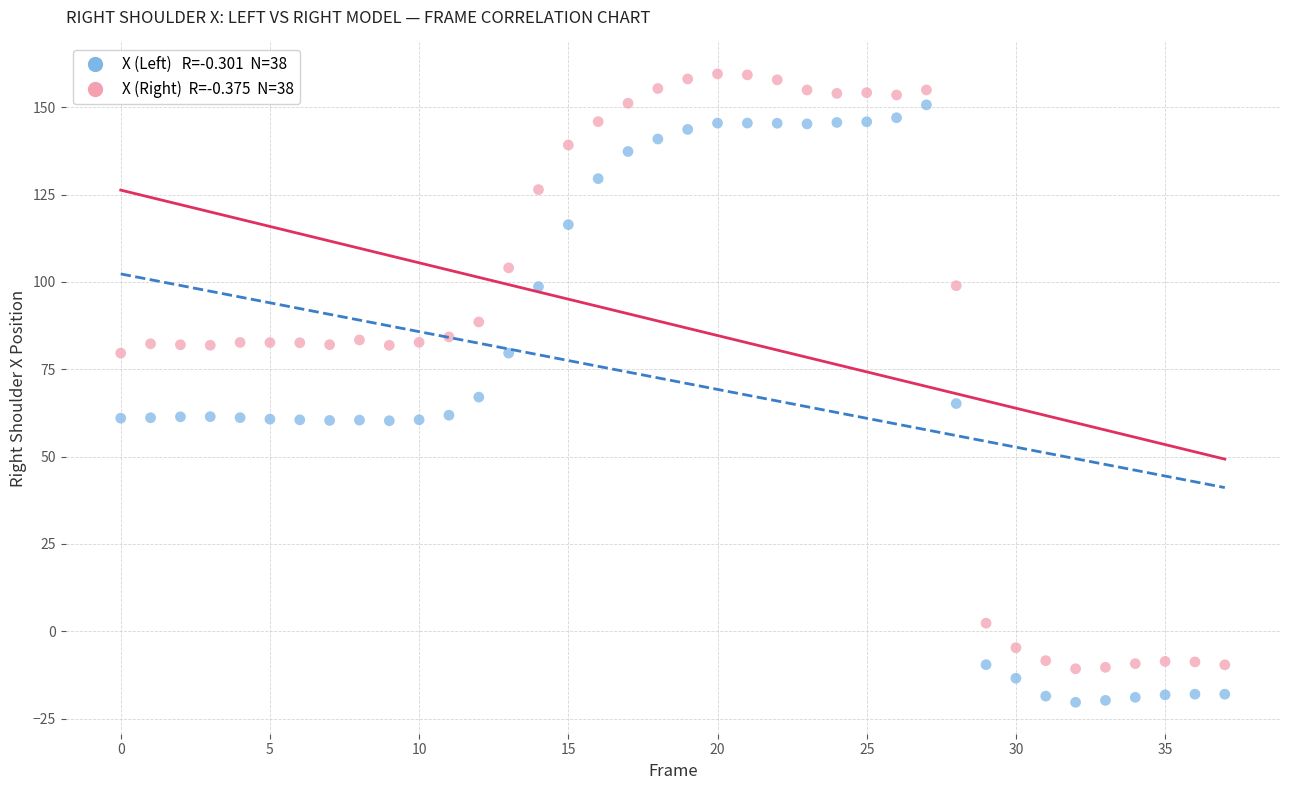

Across all data points, what is the range of Y values (max minus min)?

179.9